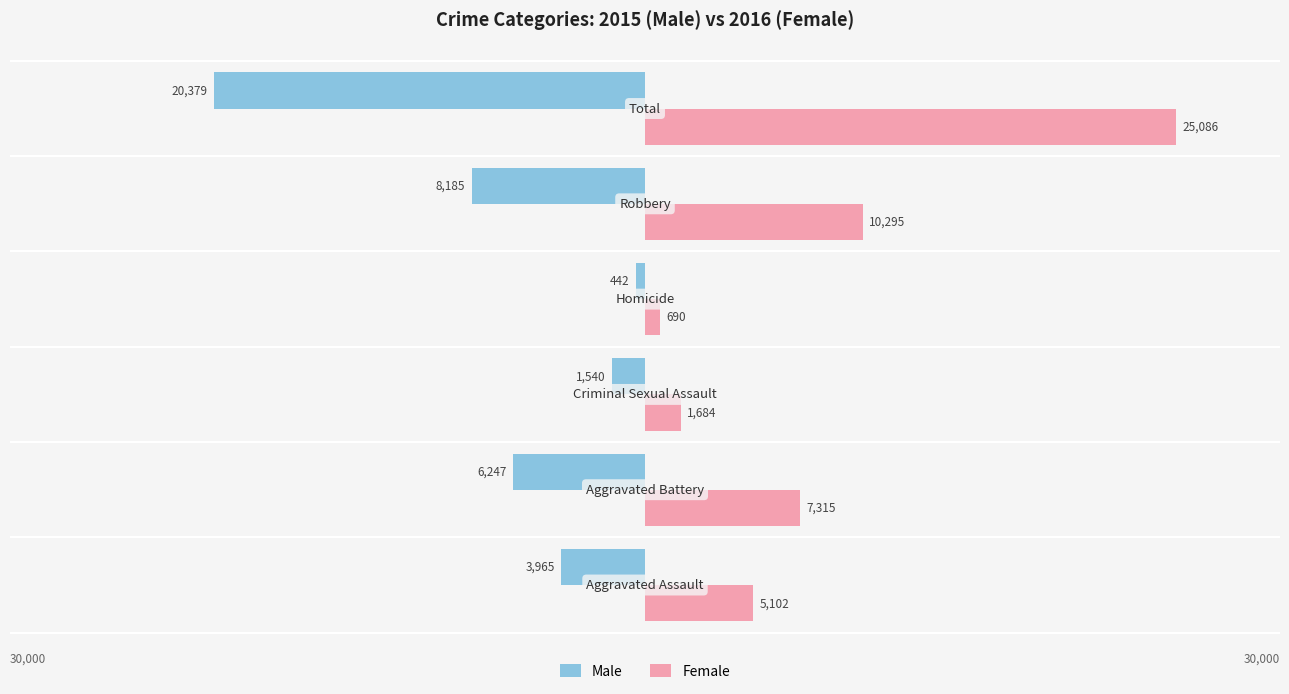

What are all the series names shown in the legend?

Male, Female